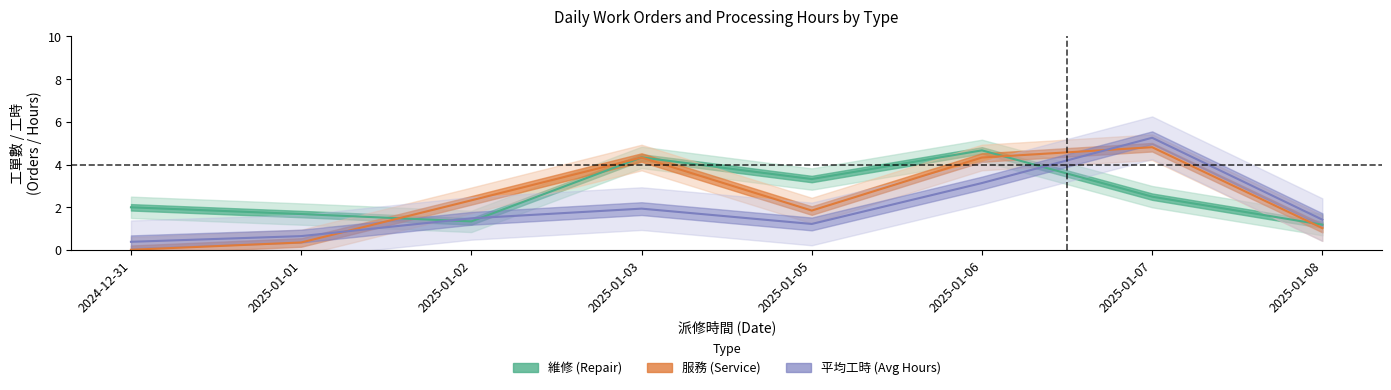

What value does the 維修 (Repair) series have at 2025-01-07?

2.5